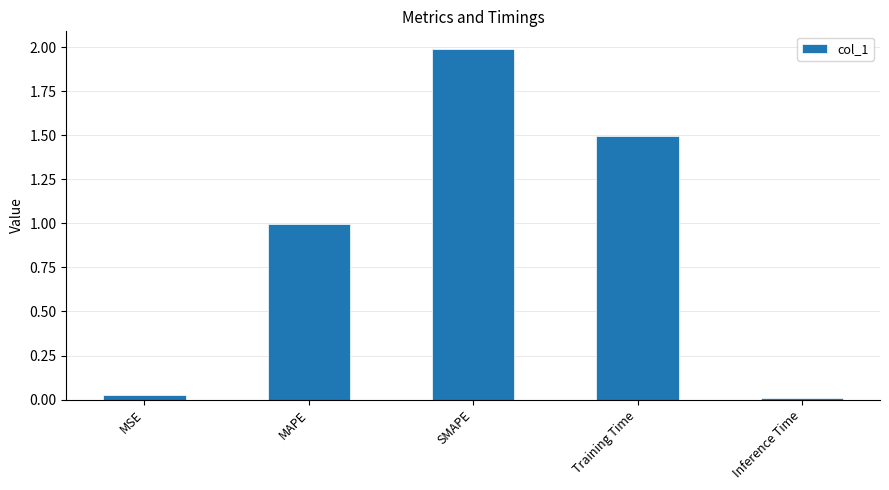

Does the chart contain stacked bars?

No